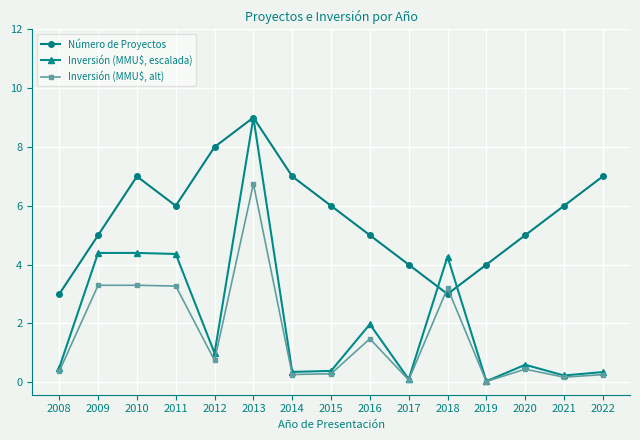

What is the average value of the Inversión (MMU$, alt) series?

1.6